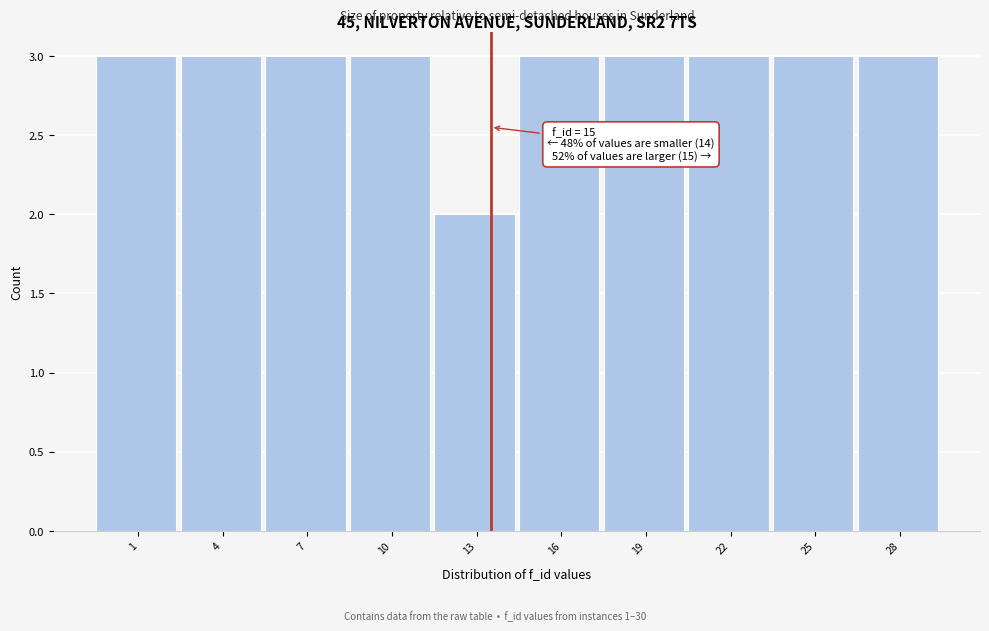

Reading left to right, transcribe all the data shown in this chart.

3	3	3	3	2	3	3	3	3	3